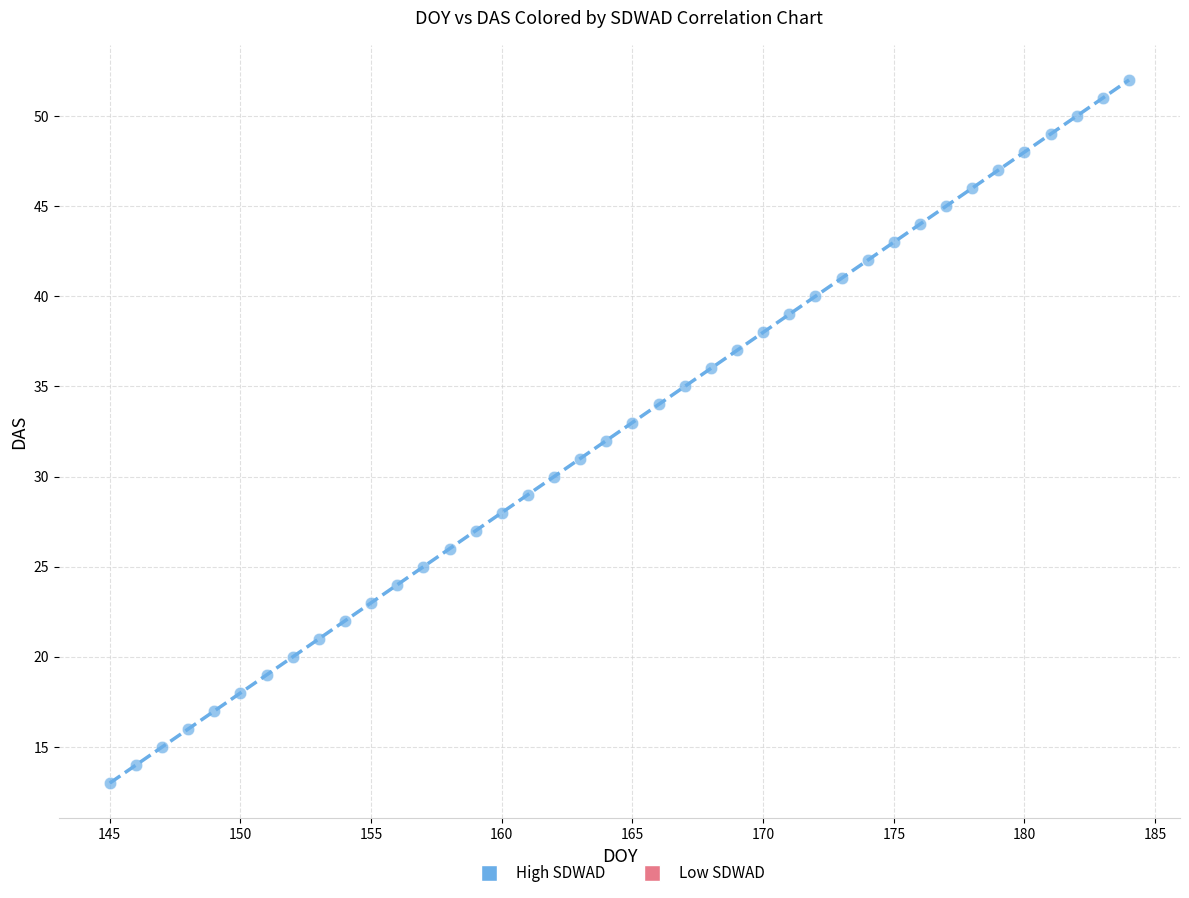

What is the range of Y values (max minus min)?

39